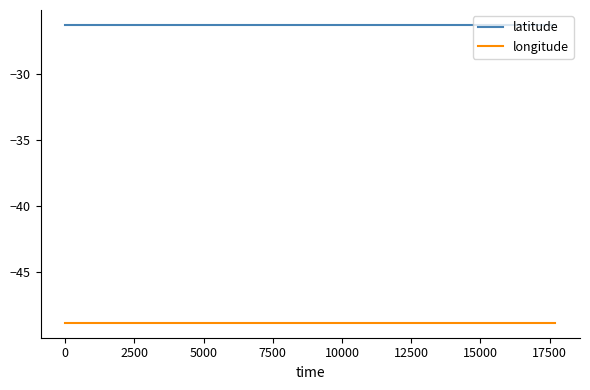

What is the sum of all longitude values?

-928.1